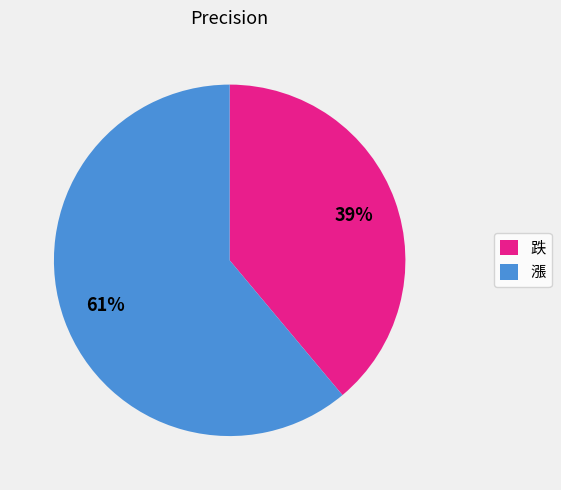

To the nearest percent, what is the combined percentage of 跌 and 漲?

100%